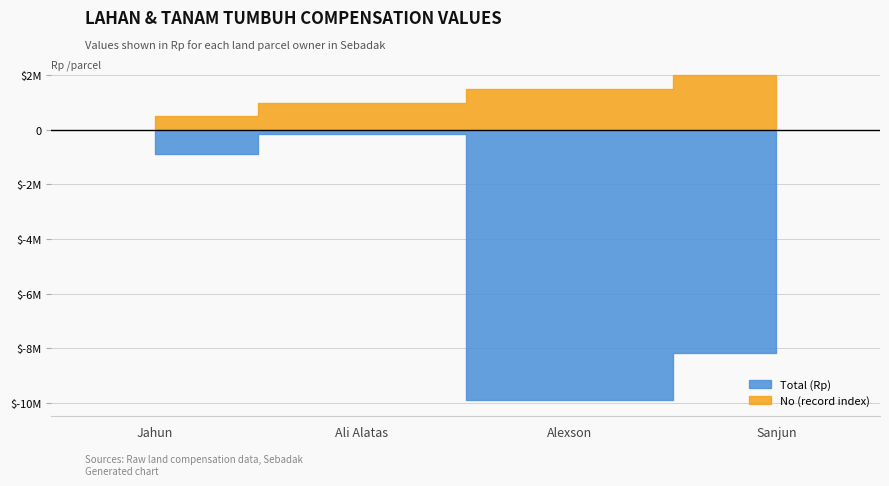

True or false: No and Total cross at least once.

False